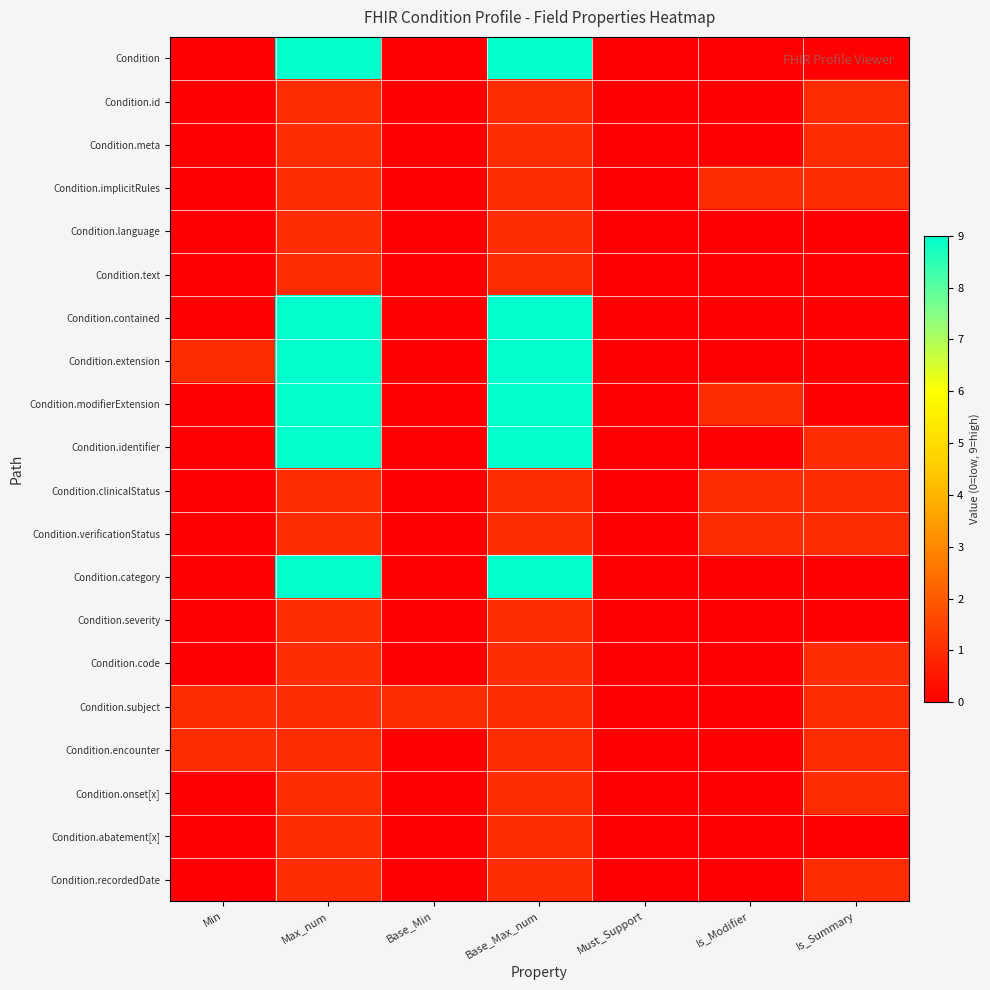

Reading left to right, extract all data points from this chart.

Condition: Min=0	Max_num=9	Base_Min=0	Base_Max_num=9	Must_Support=0	Is_Modifier=0	Is_Summary=0
Condition.id: Min=0	Max_num=1	Base_Min=0	Base_Max_num=1	Must_Support=0	Is_Modifier=0	Is_Summary=1
Condition.meta: Min=0	Max_num=1	Base_Min=0	Base_Max_num=1	Must_Support=0	Is_Modifier=0	Is_Summary=1
Condition.implicitRules: Min=0	Max_num=1	Base_Min=0	Base_Max_num=1	Must_Support=0	Is_Modifier=1	Is_Summary=1
Condition.language: Min=0	Max_num=1	Base_Min=0	Base_Max_num=1	Must_Support=0	Is_Modifier=0	Is_Summary=0
Condition.text: Min=0	Max_num=1	Base_Min=0	Base_Max_num=1	Must_Support=0	Is_Modifier=0	Is_Summary=0
Condition.contained: Min=0	Max_num=9	Base_Min=0	Base_Max_num=9	Must_Support=0	Is_Modifier=0	Is_Summary=0
Condition.extension: Min=1	Max_num=9	Base_Min=0	Base_Max_num=9	Must_Support=0	Is_Modifier=0	Is_Summary=0
Condition.modifierExtension: Min=0	Max_num=9	Base_Min=0	Base_Max_num=9	Must_Support=0	Is_Modifier=1	Is_Summary=0
Condition.identifier: Min=0	Max_num=9	Base_Min=0	Base_Max_num=9	Must_Support=0	Is_Modifier=0	Is_Summary=1
Condition.clinicalStatus: Min=0	Max_num=1	Base_Min=0	Base_Max_num=1	Must_Support=0	Is_Modifier=1	Is_Summary=1
Condition.verificationStatus: Min=0	Max_num=1	Base_Min=0	Base_Max_num=1	Must_Support=0	Is_Modifier=1	Is_Summary=1
Condition.category: Min=0	Max_num=9	Base_Min=0	Base_Max_num=9	Must_Support=0	Is_Modifier=0	Is_Summary=0
Condition.severity: Min=0	Max_num=1	Base_Min=0	Base_Max_num=1	Must_Support=0	Is_Modifier=0	Is_Summary=0
Condition.code: Min=0	Max_num=1	Base_Min=0	Base_Max_num=1	Must_Support=0	Is_Modifier=0	Is_Summary=1
Condition.subject: Min=1	Max_num=1	Base_Min=1	Base_Max_num=1	Must_Support=0	Is_Modifier=0	Is_Summary=1
Condition.encounter: Min=1	Max_num=1	Base_Min=0	Base_Max_num=1	Must_Support=0	Is_Modifier=0	Is_Summary=1
Condition.onset[x]: Min=0	Max_num=1	Base_Min=0	Base_Max_num=1	Must_Support=0	Is_Modifier=0	Is_Summary=1
Condition.abatement[x]: Min=0	Max_num=1	Base_Min=0	Base_Max_num=1	Must_Support=0	Is_Modifier=0	Is_Summary=0
Condition.recordedDate: Min=0	Max_num=1	Base_Min=0	Base_Max_num=1	Must_Support=0	Is_Modifier=0	Is_Summary=1